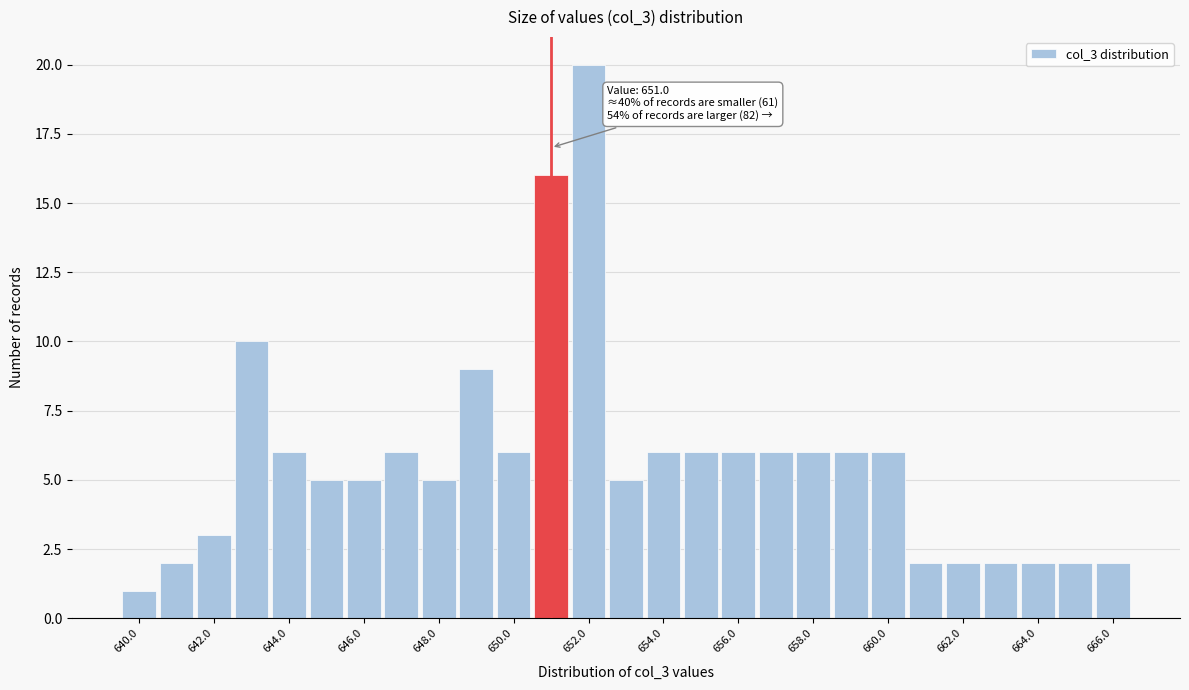

Over which range of the x-axis is the bar tallest?

651.5 to 652.5